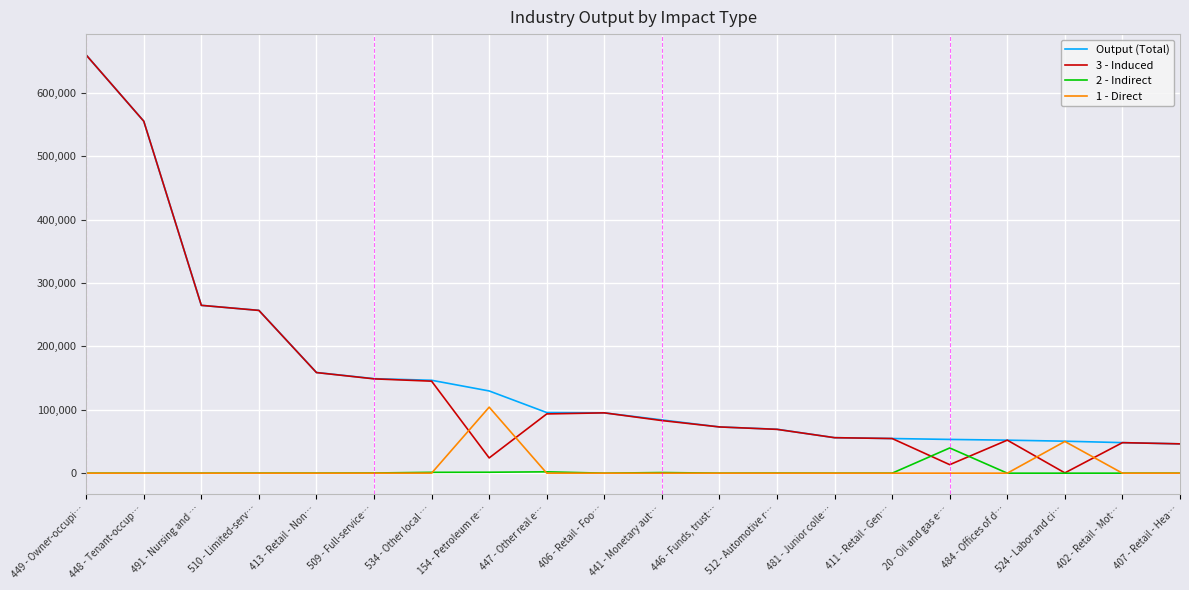

Where do 1 - Direct and 3 - Induced first cross each other?

534 - Other local … and 154 - Petroleum re…